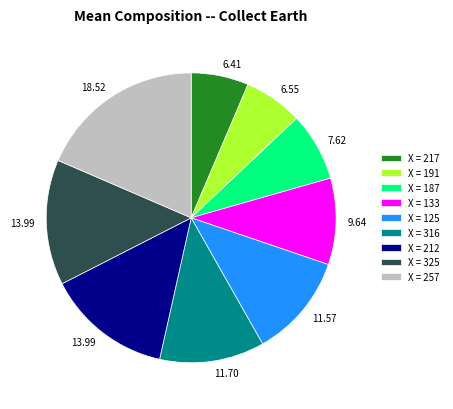

Do X = 187 and X = 316 together represent more than half of the pie?

No